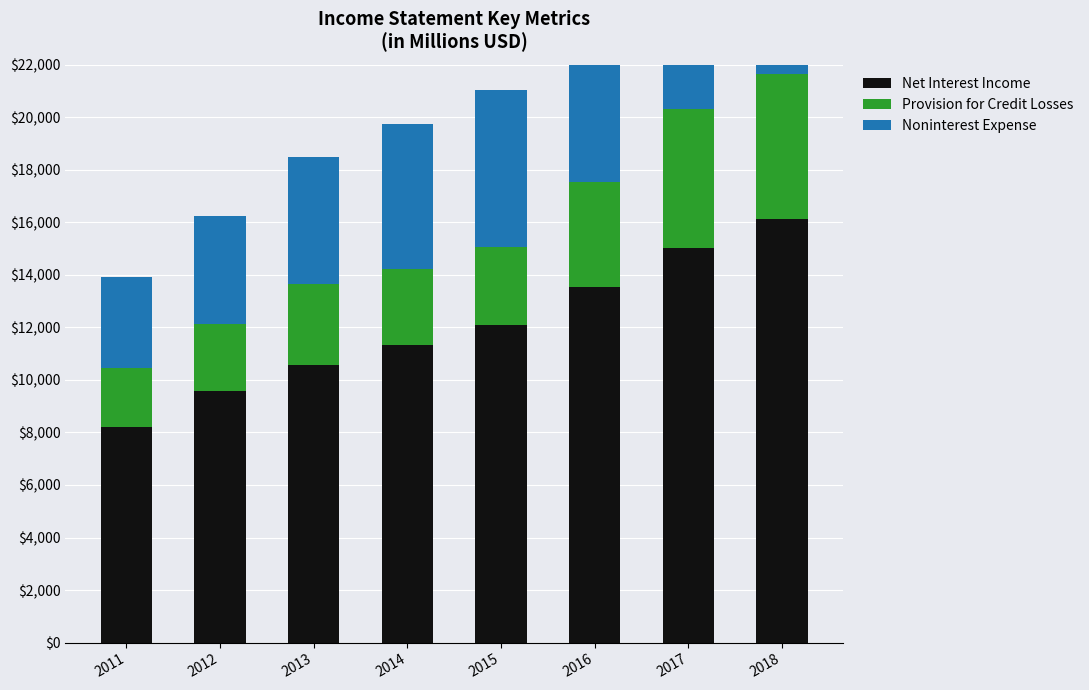

Where is Provision for Credit Losses nearest to the value 3901?

2016